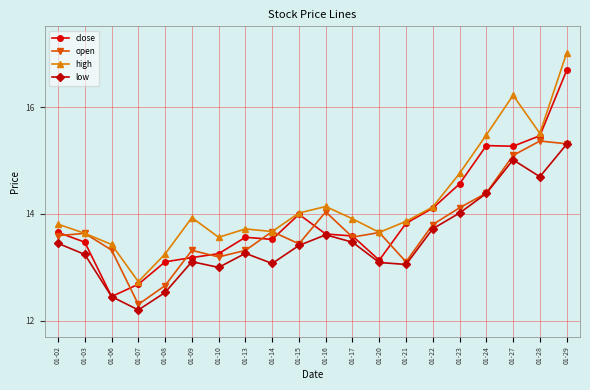

The open series shows 24.3 at 01-14. True or false?

False